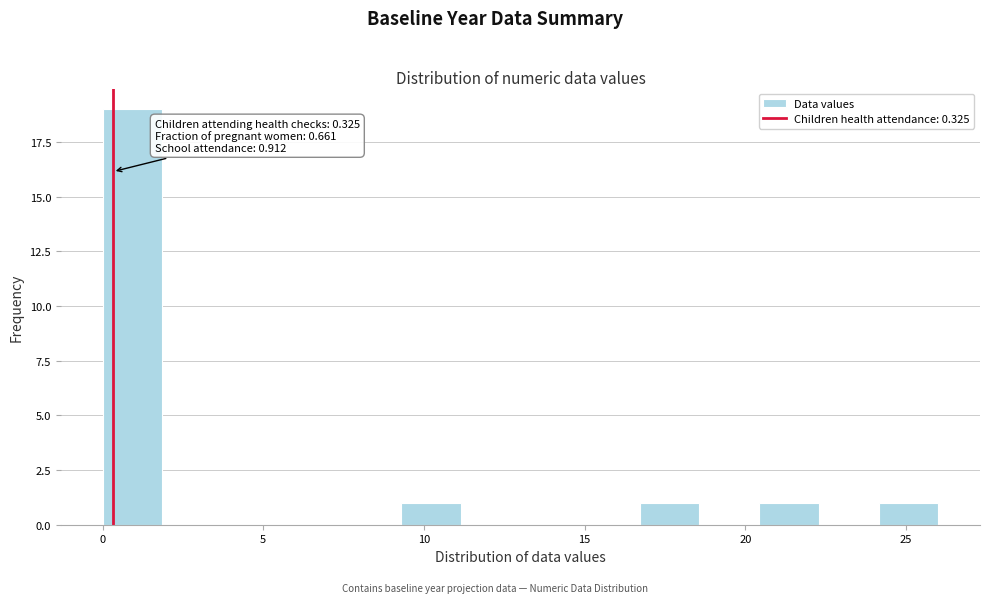

Around what value on the x-axis is the tallest bar? Give the approximate position of its centre, as read against the axis.

1.0